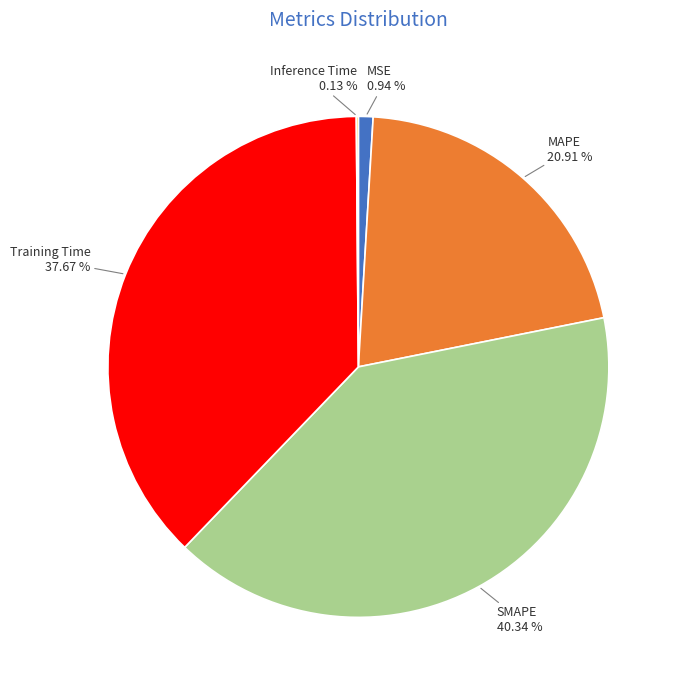

Approximately how many times larger is the value at Training Time 37.67 % compared to SMAPE 40.34 %?

0.9